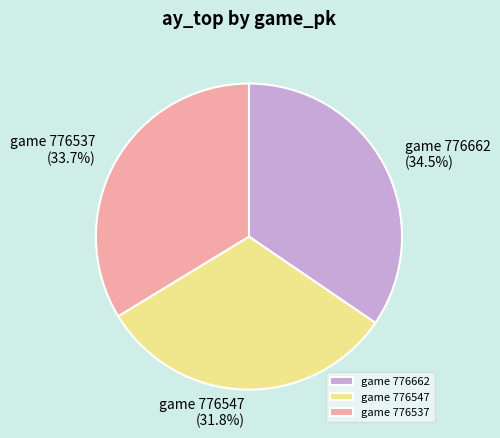

To the nearest percent, what is the difference between the largest and smallest slice percentages?

3%